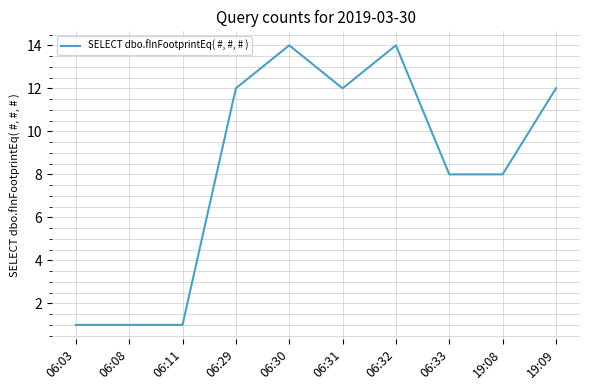

What is the difference between the maximum and minimum values?

13